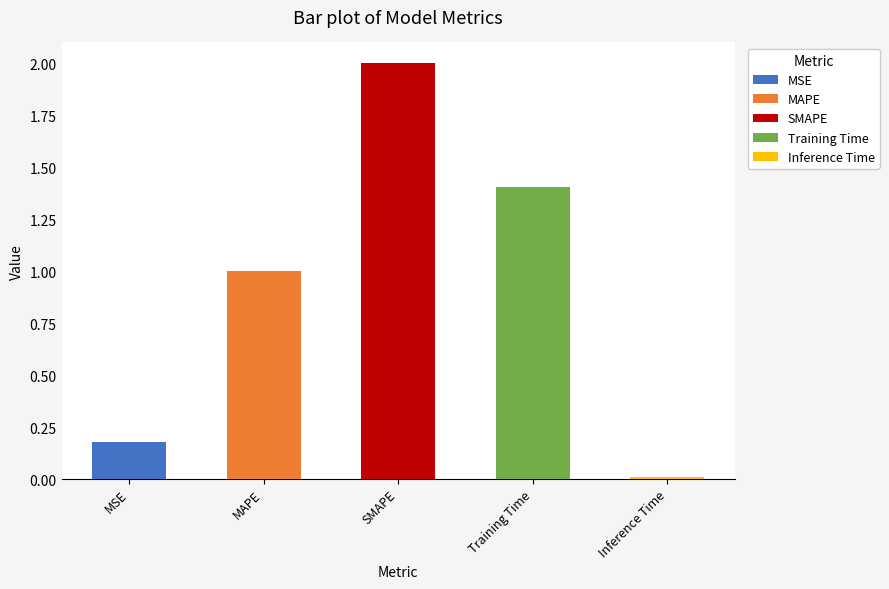

Does the chart contain stacked bars?

No